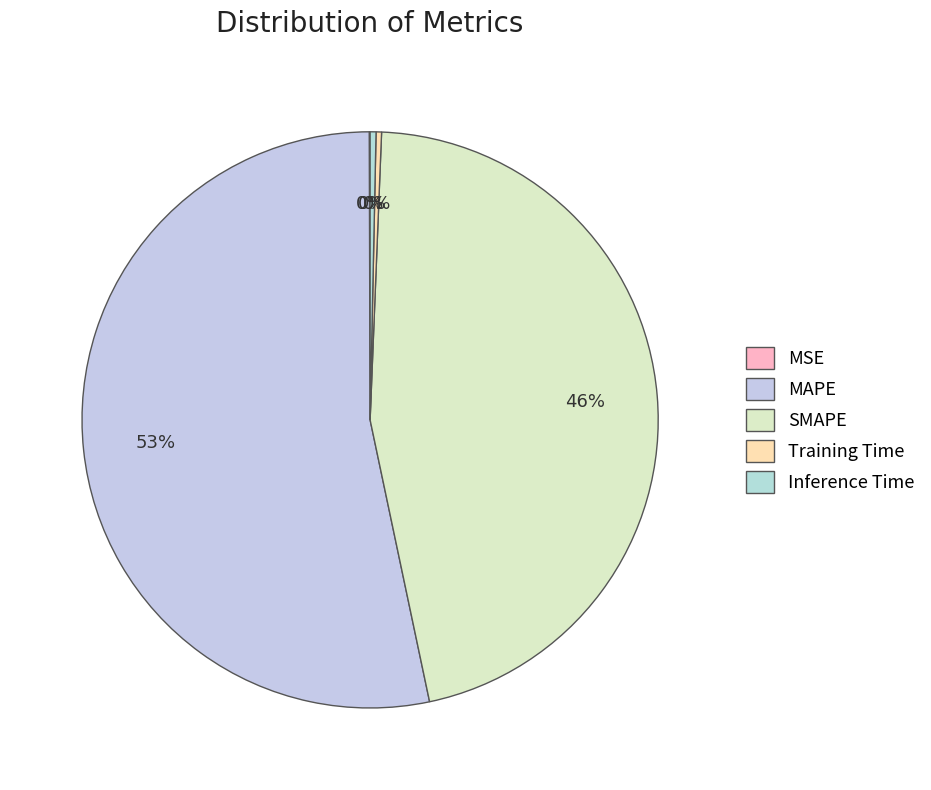

Rank the categories by value from highest to lowest.

MAPE, SMAPE, Inference Time, Training Time, MSE